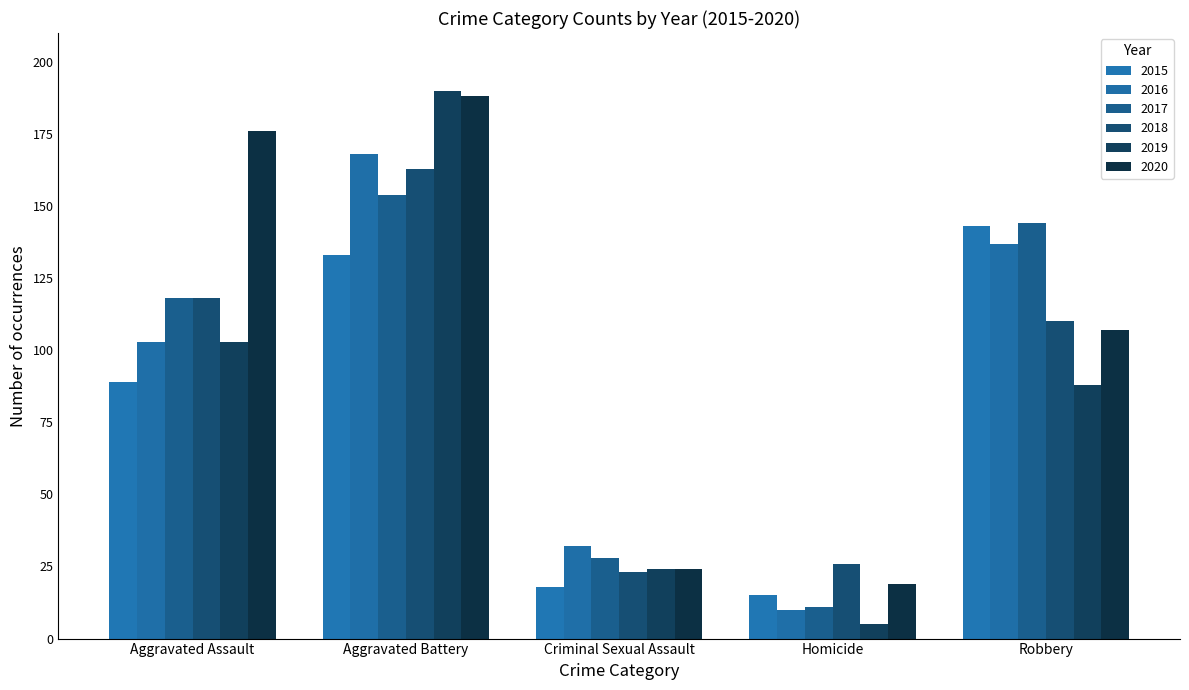

What is the total value across all series at Aggravated Assault?

707